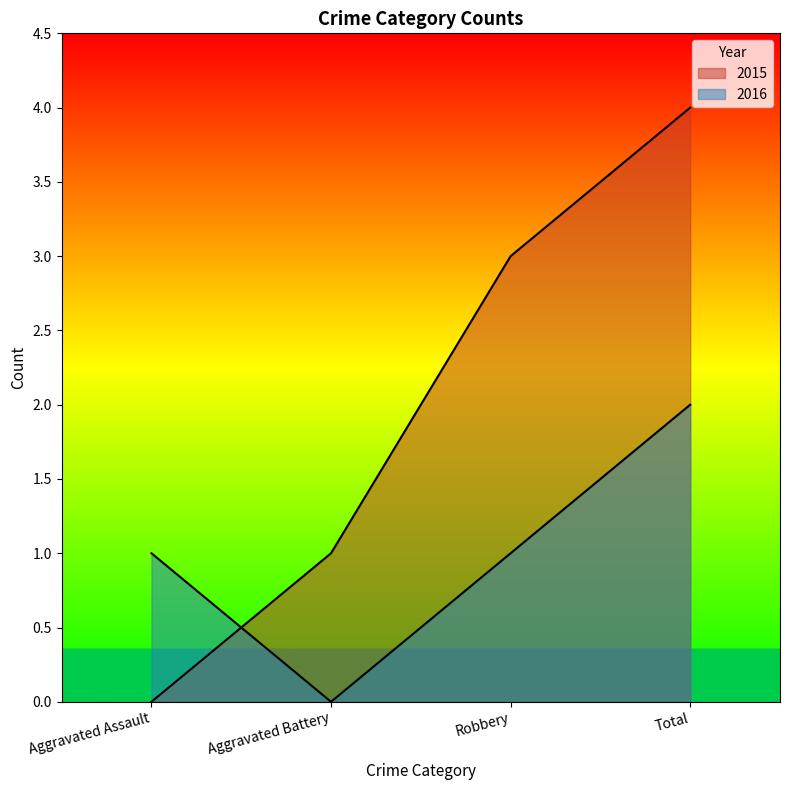

Reading left to right, list all the values displayed in this chart.

2015: Aggravated Assault=0	Aggravated Battery=1	Robbery=3	Total=4
2016: Aggravated Assault=1	Aggravated Battery=0	Robbery=1	Total=2